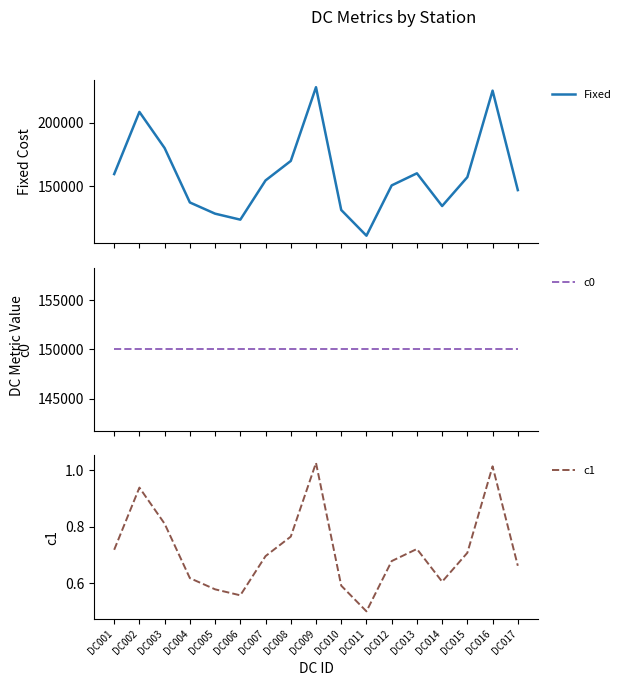

True or false: c1 and Fixed cross at least once.

False